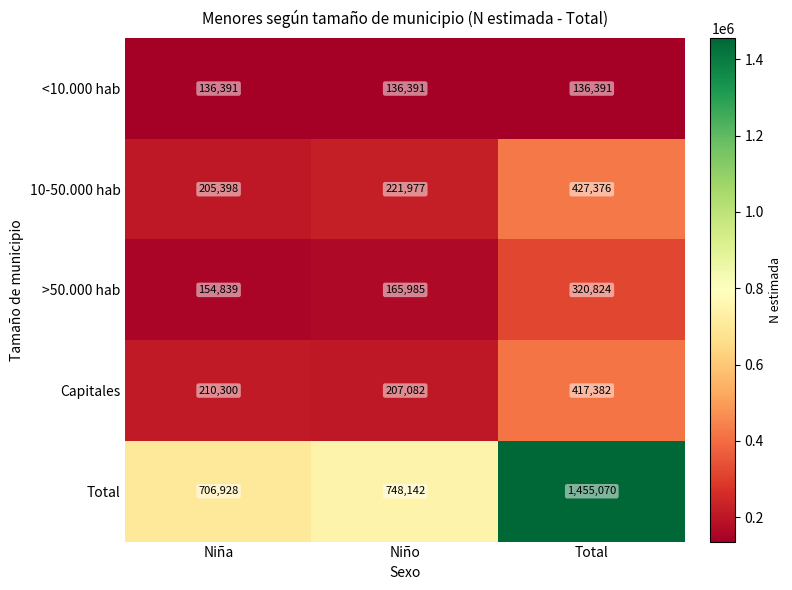

At which category is the sum across all series the highest?

Total